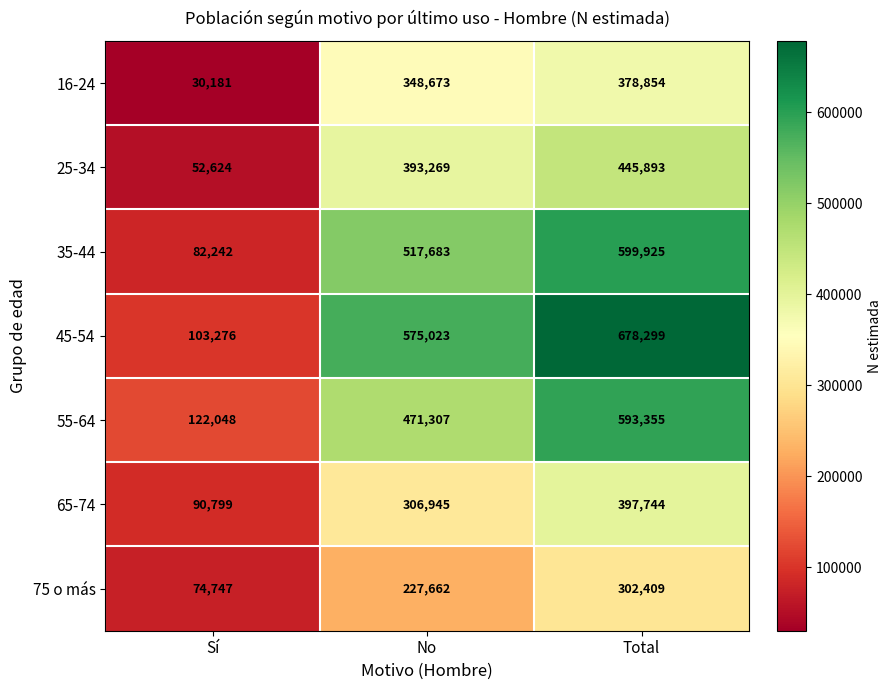

Which category has the lowest value in the 55-64 series?

Sí